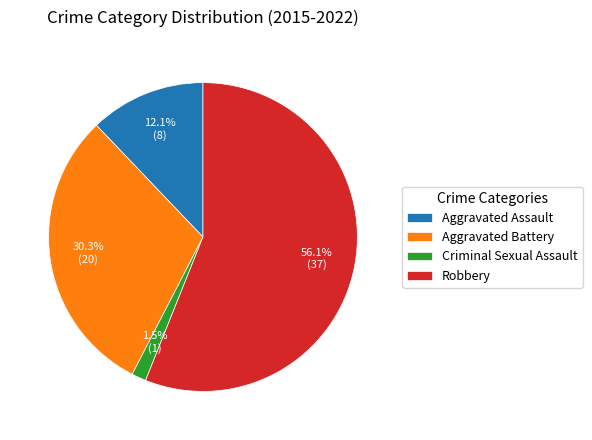

Which slice is the smallest?

Criminal Sexual Assault